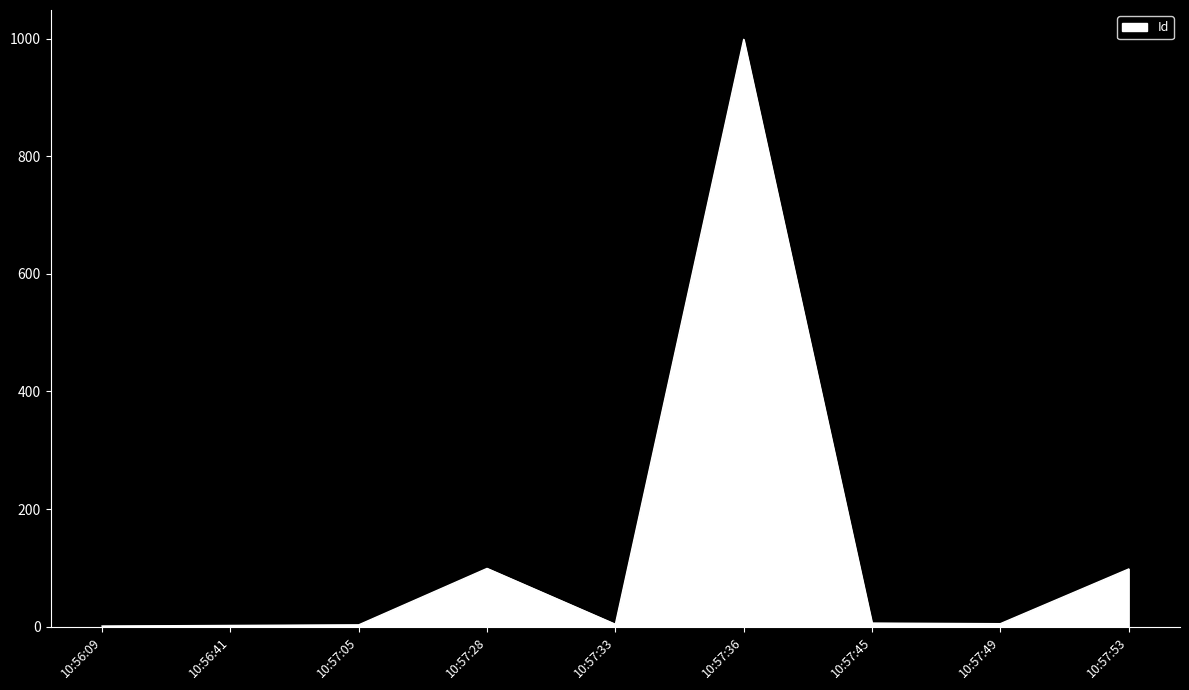

What is the difference between the maximum and minimum values?

998